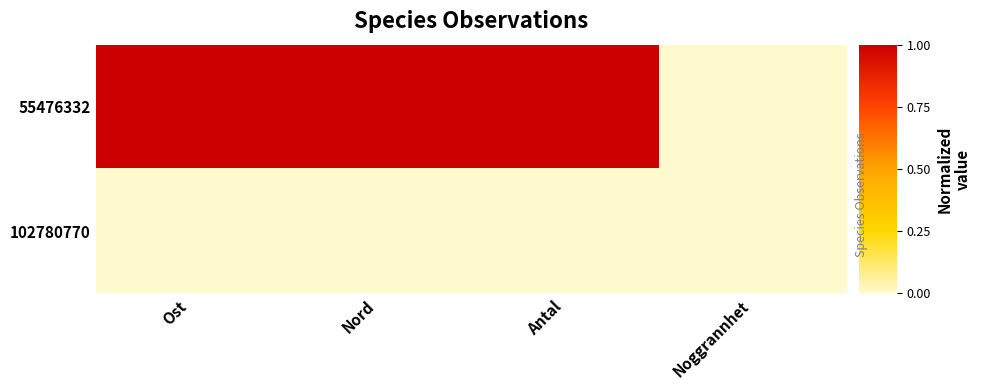

Rank the series by their maximum value, from highest to lowest.

55476332, 102780770